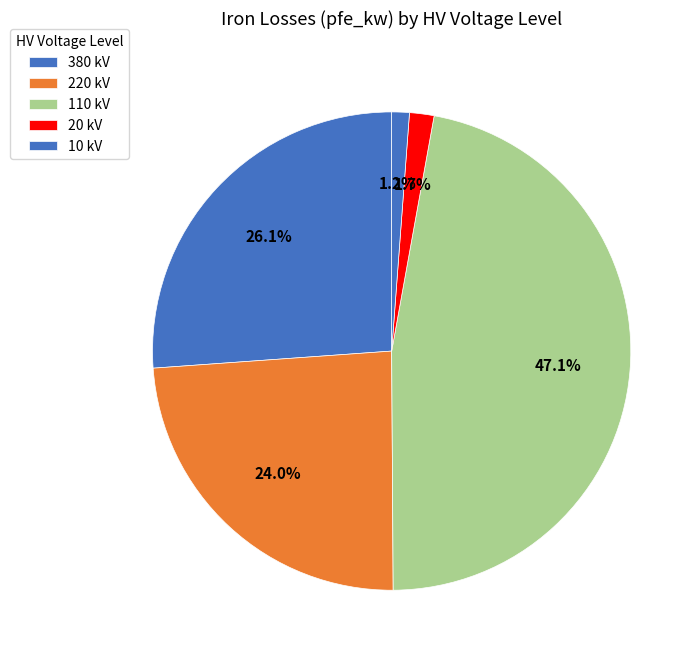

How many slices are in this pie chart?

5